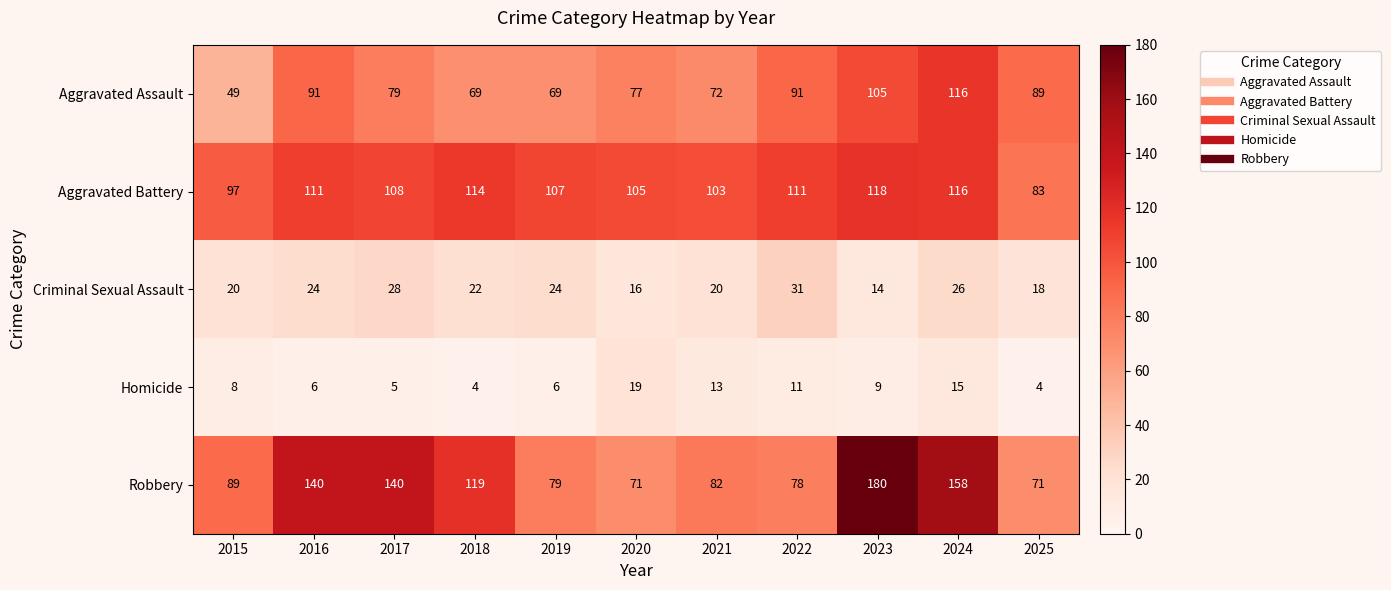

Rank the series by their maximum value, from highest to lowest.

Robbery, Aggravated Battery, Aggravated Assault, Criminal Sexual Assault, Homicide